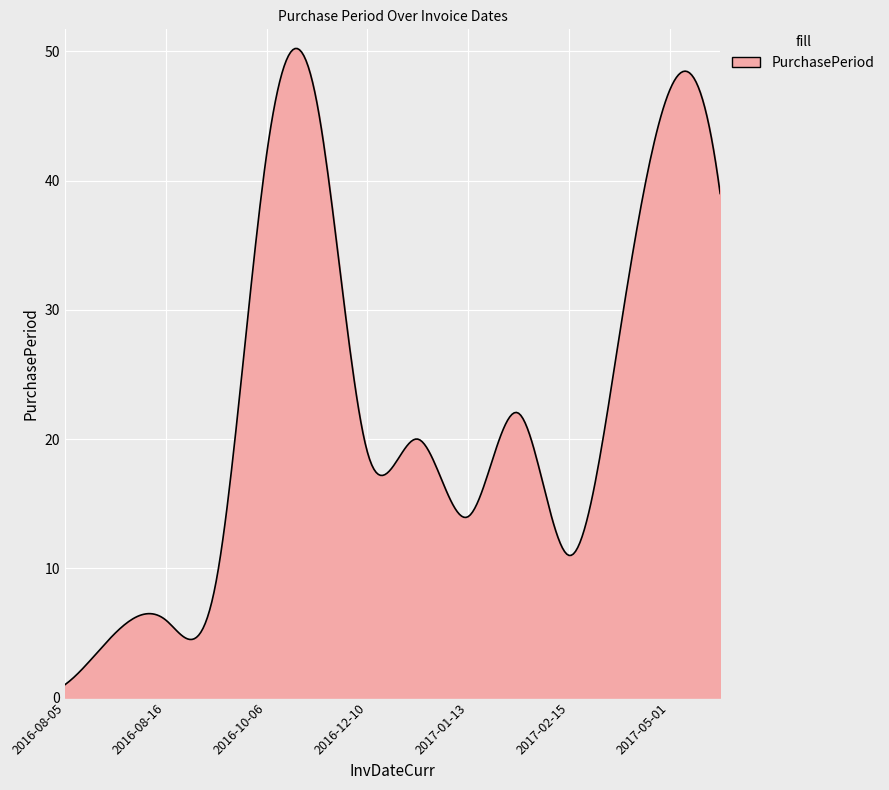

What is the maximum value shown in the chart?

50.2